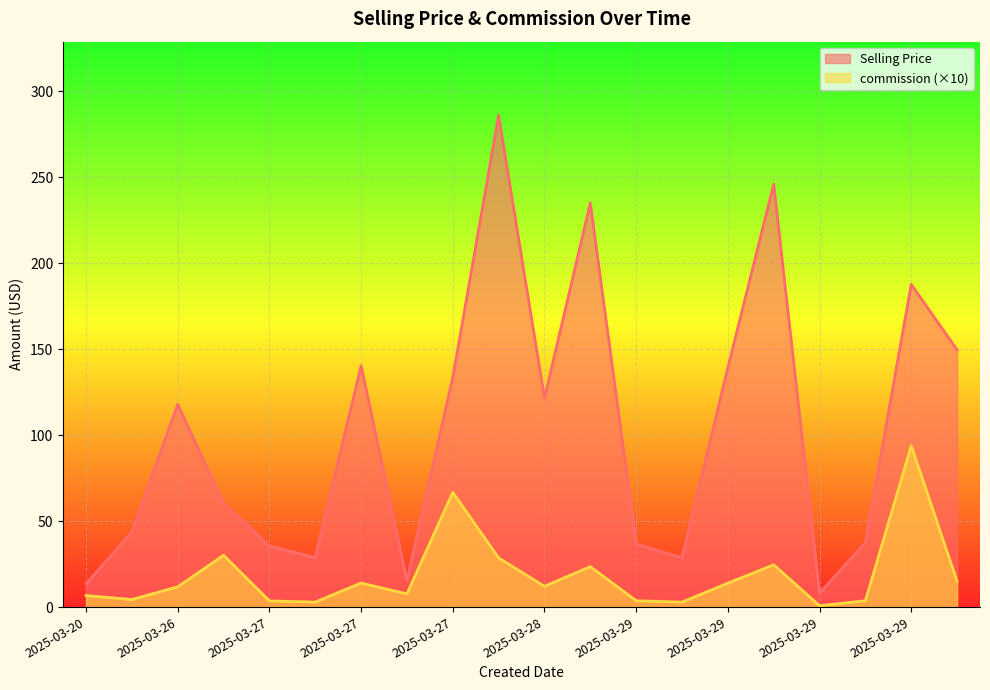

What is the highest value of the Selling Price series?

285.8